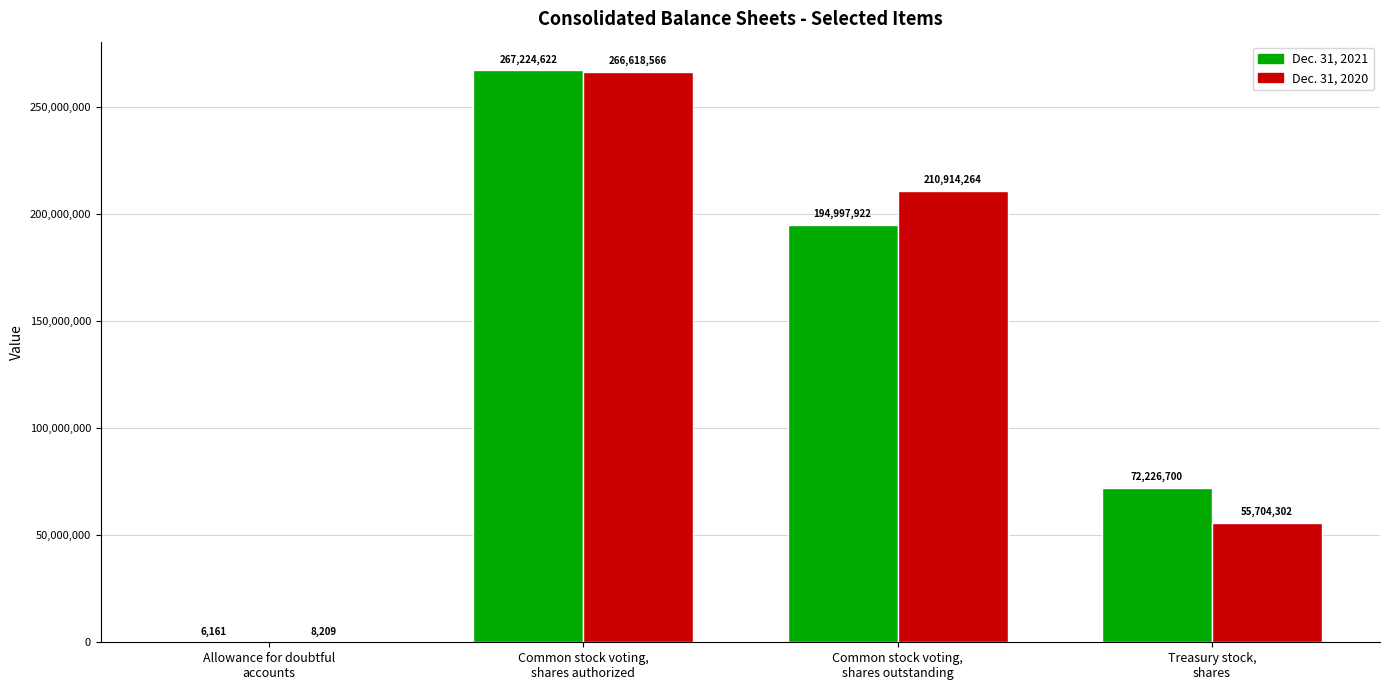

What is the sum of all Dec. 31, 2020 values?

533245341